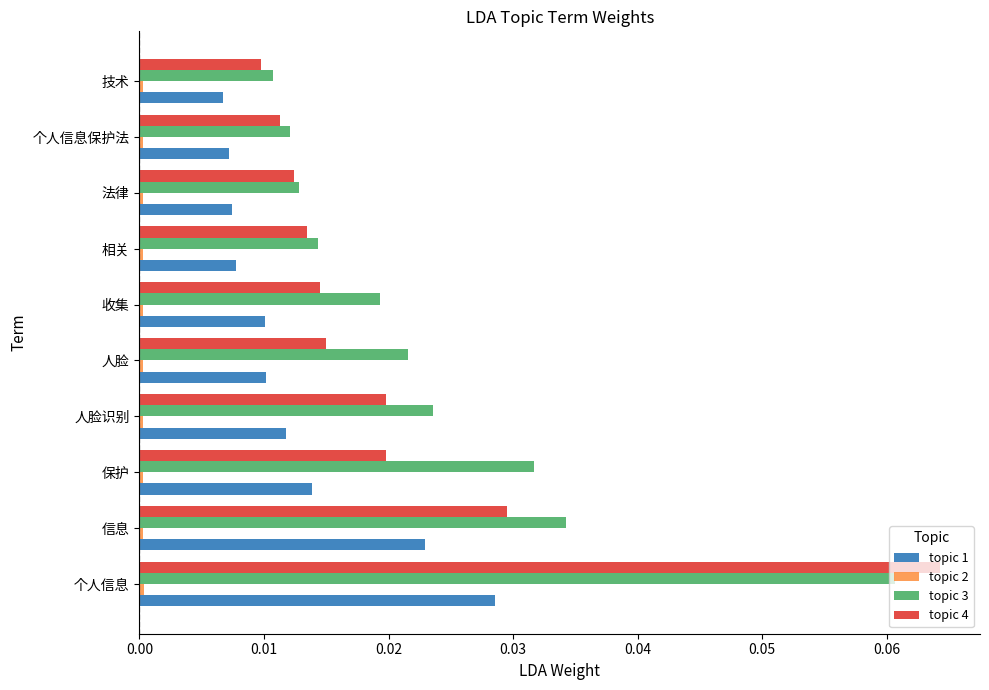

Count the number of data series in this chart.

4